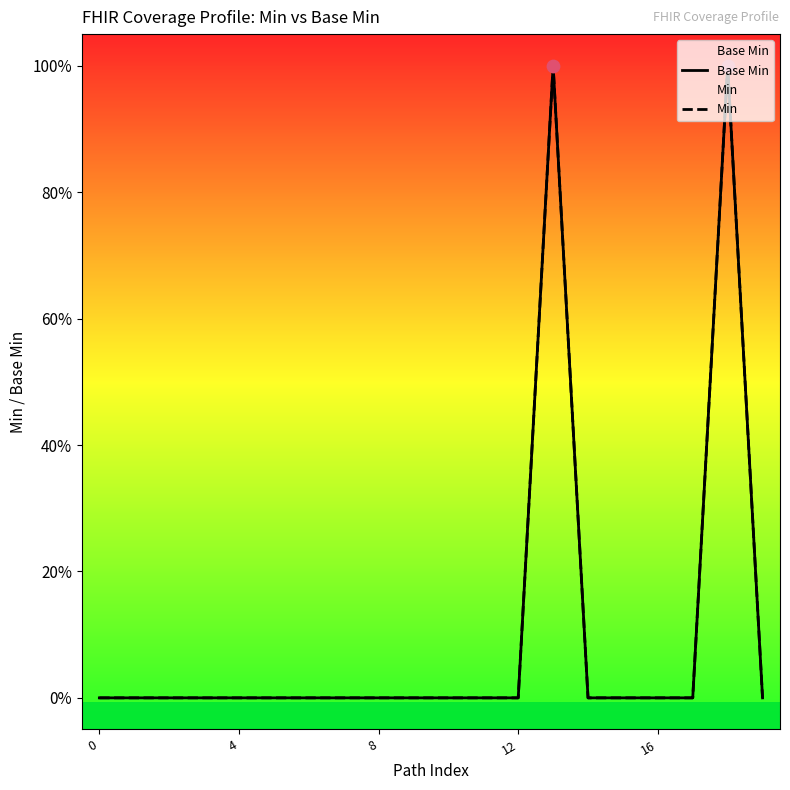

At how many categories does at least one series exceed 0?

2